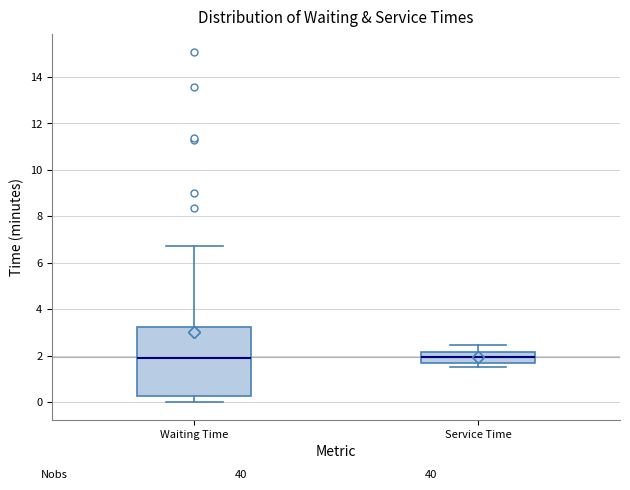

Where does the lower whisker of the box for Service Time end on the y-axis? The values are not printed on the chart, so give them approximately, as read against the axis.

1.6